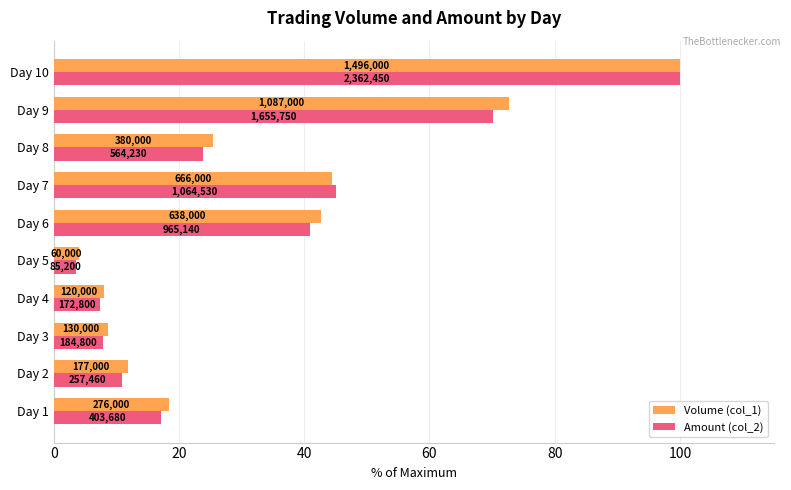

Which series has the largest range (max minus min)?

Amount (col_2)